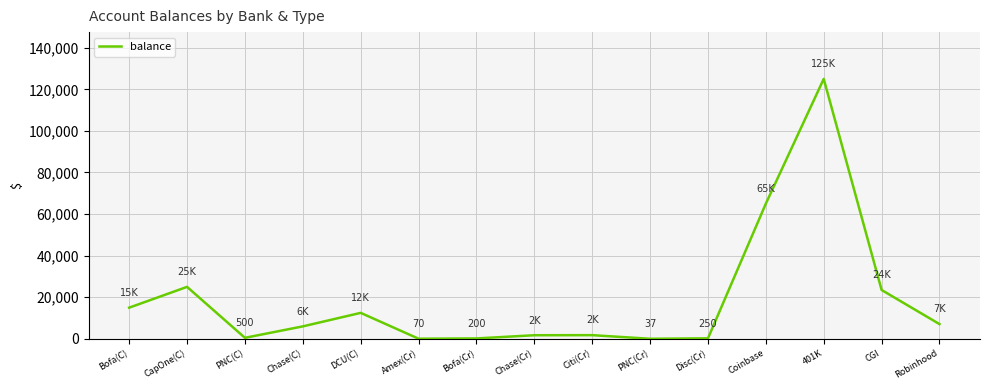

What is the maximum value shown in the chart?

125000.0